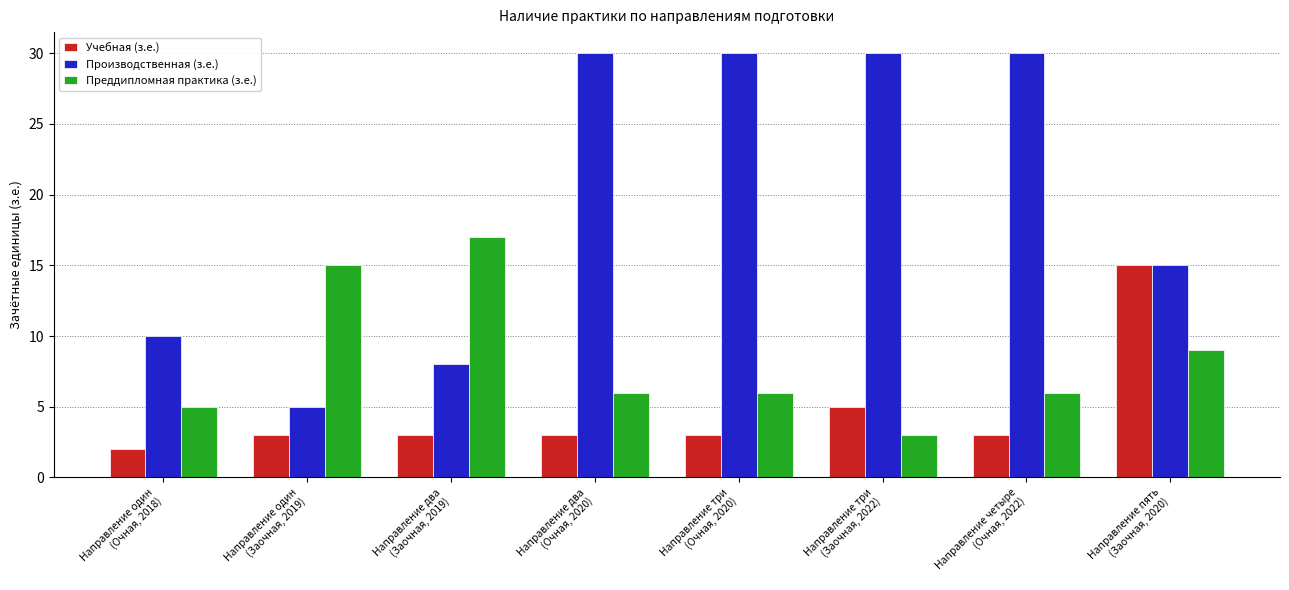

What is the lowest value of the Производственная (з.е.) series?

5